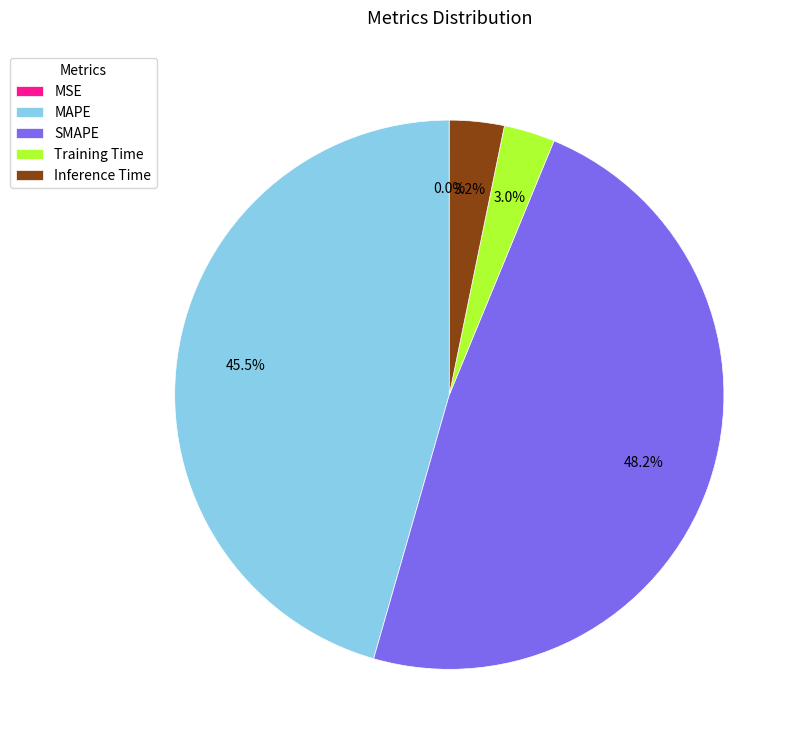

Is there any slice that represents more than half of the pie?

No